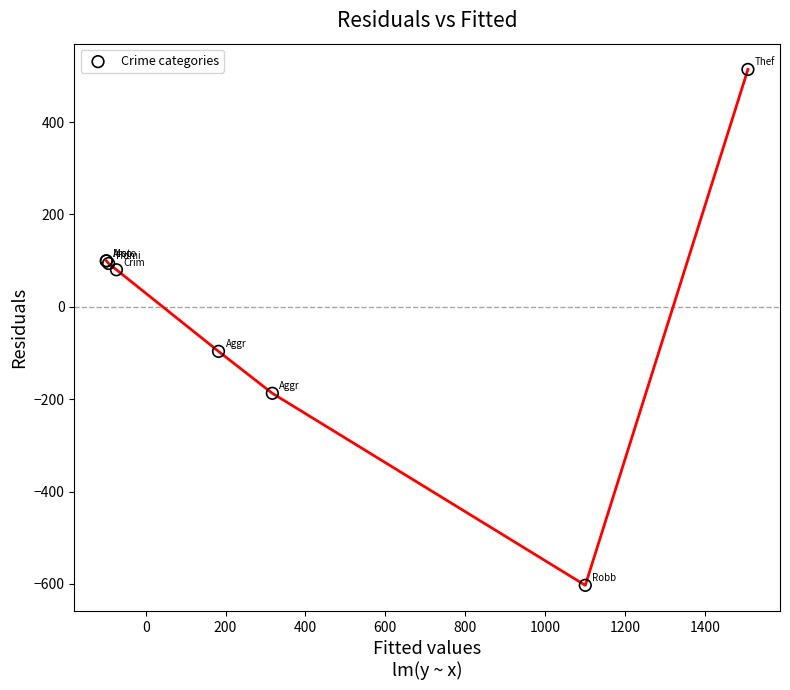

What Y value in the scatter plot is closest to -44?

-96.4